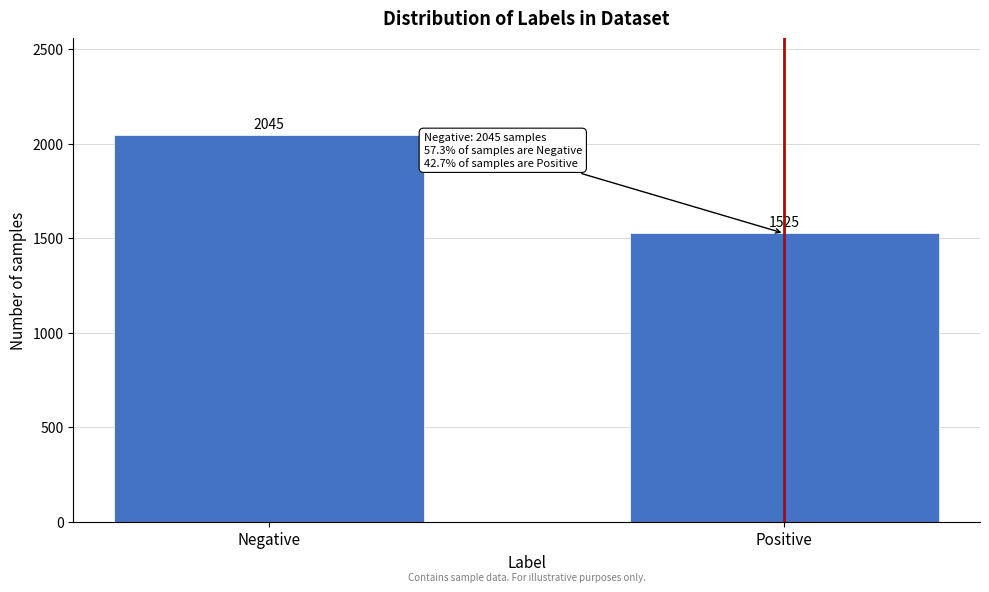

Reading right to left, what are all the values shown in this chart?

Positive=1525	Negative=2045